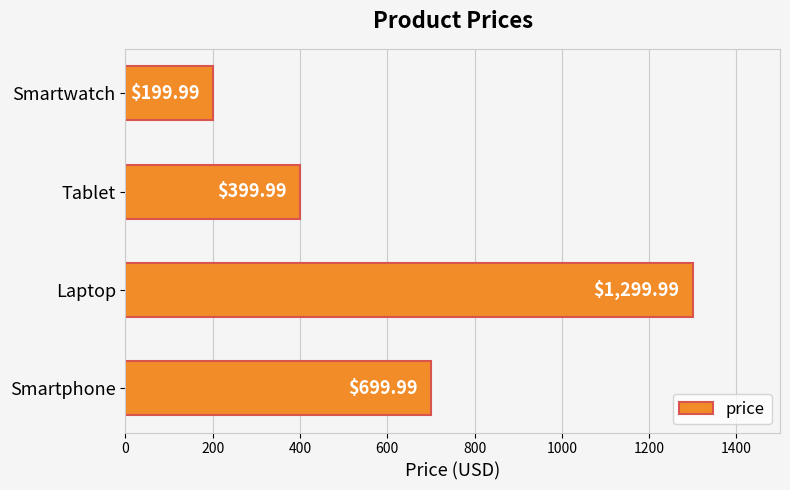

What is the sum of the values at Smartphone and Smartwatch?

900.0